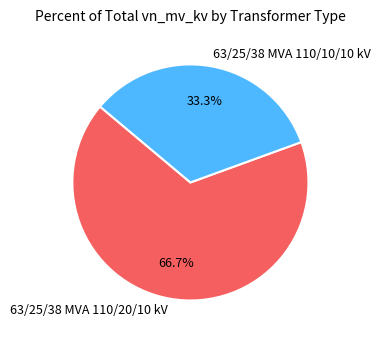

What is the ratio of the value at 63/25/38 MVA 110/20/10 kV to the value at 63/25/38 MVA 110/10/10 kV?

2.0